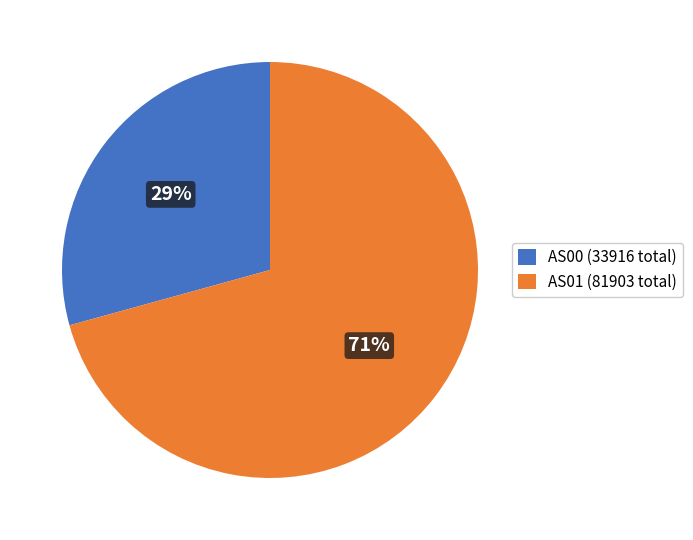

How many segments does this pie chart have?

2